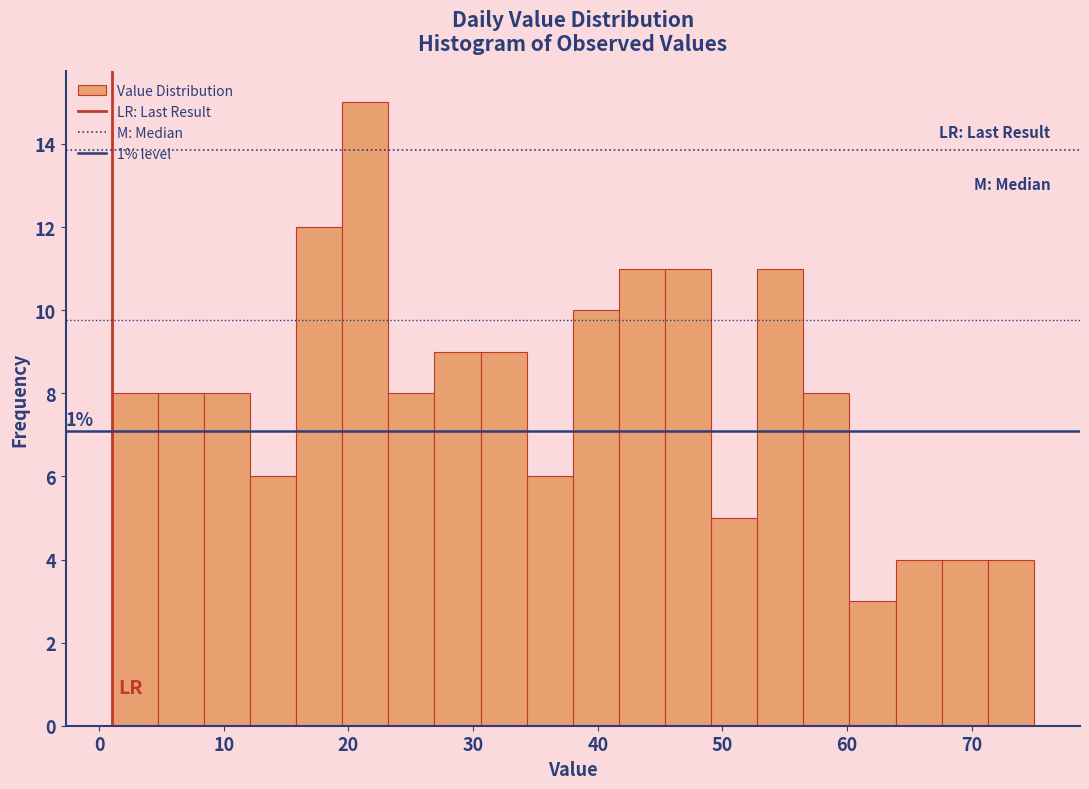

Around what value on the x-axis is the tallest bar? Give the approximate position of its centre, as read against the axis.

21